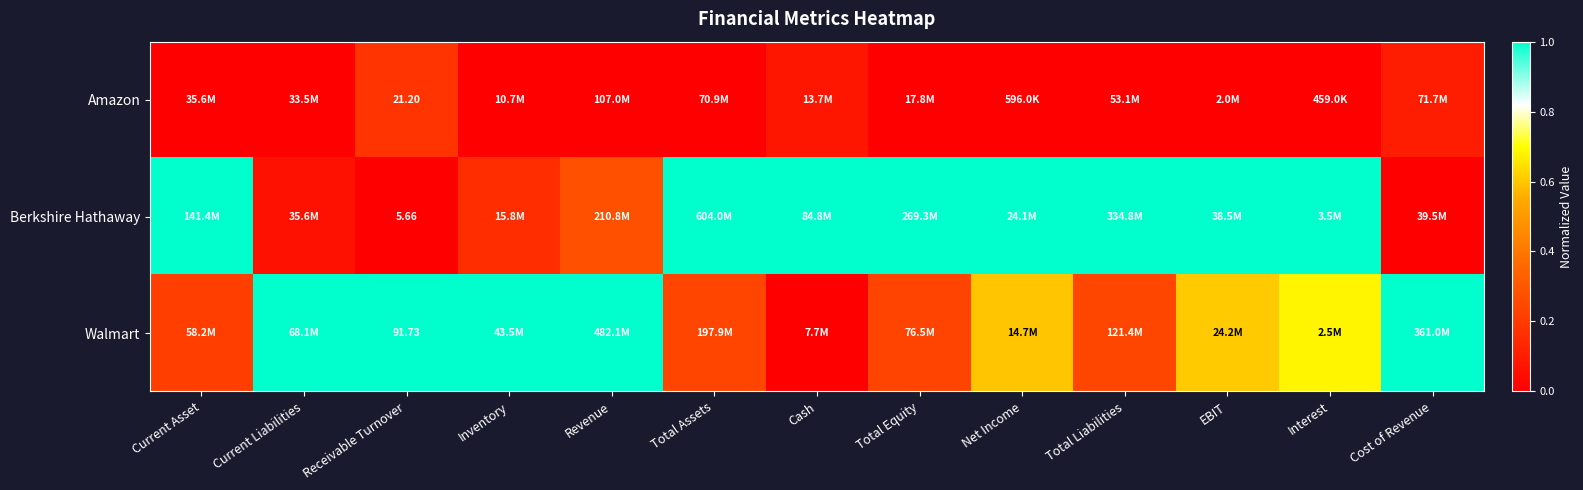

What is the spread (max minus min) of values at Inventory?

1.0